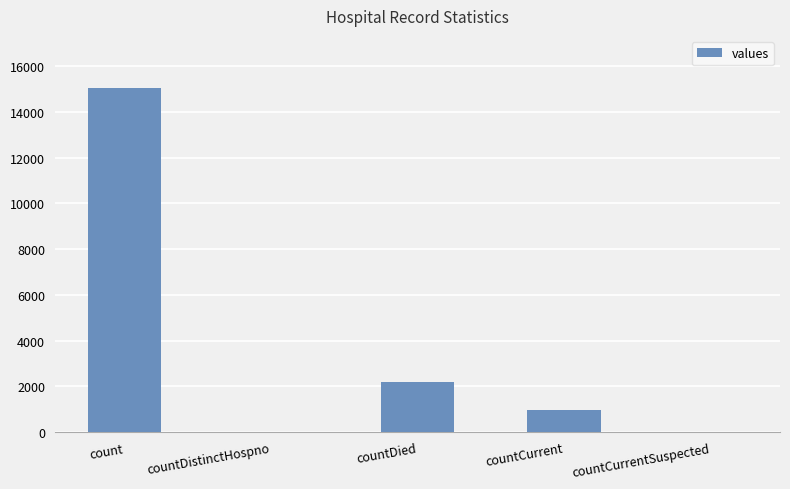

Count the number of categories in the chart.

5